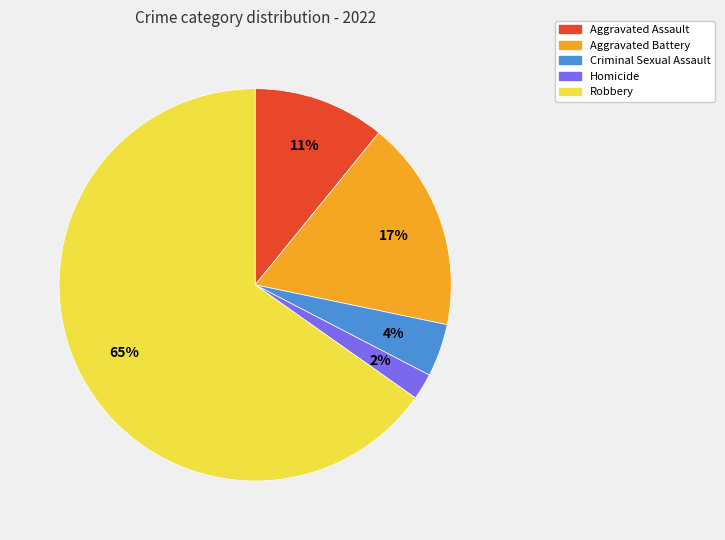

How many slices are in this pie chart?

5